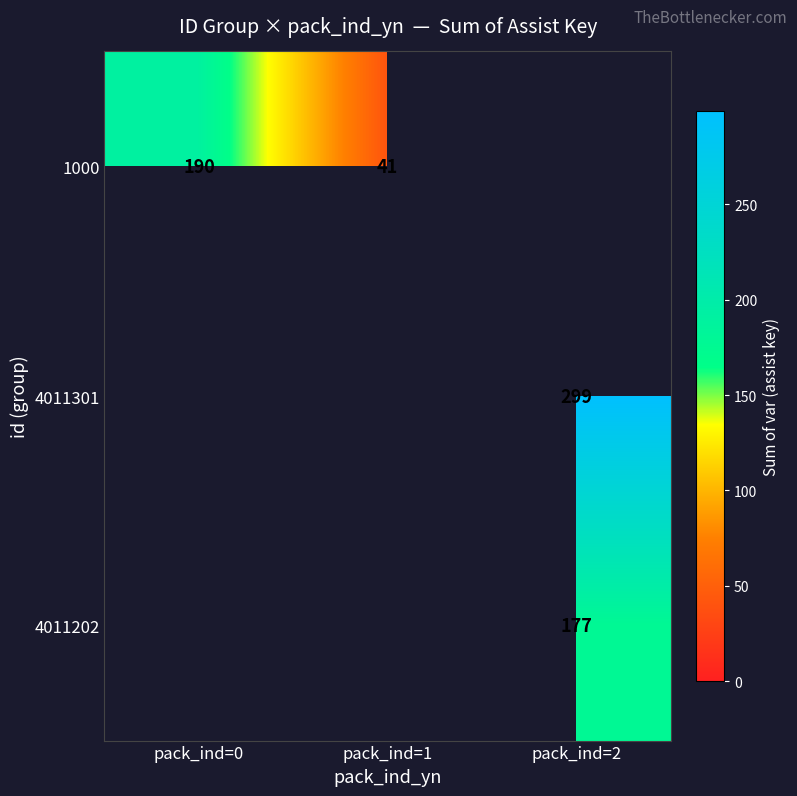

At which category does the chart reach its minimum across all series?

pack_ind=2